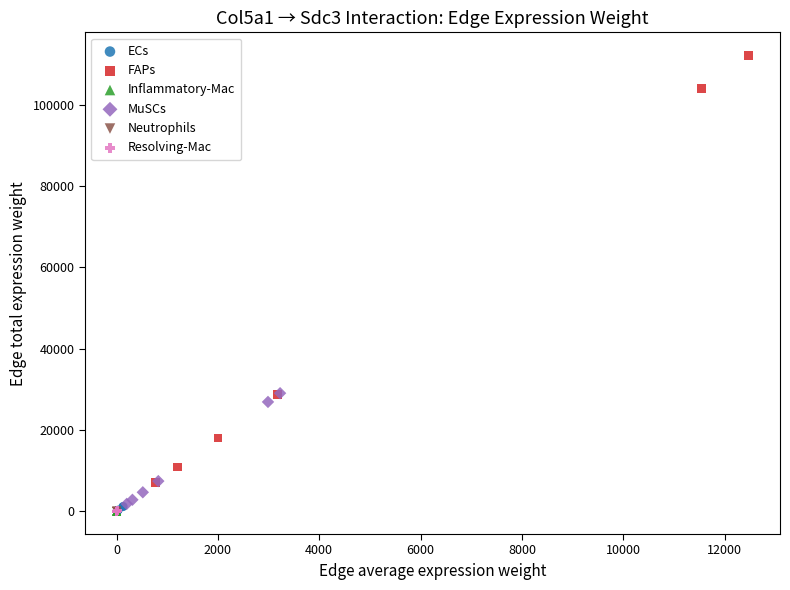

Which series has the largest Y range (max minus min)?

FAPs